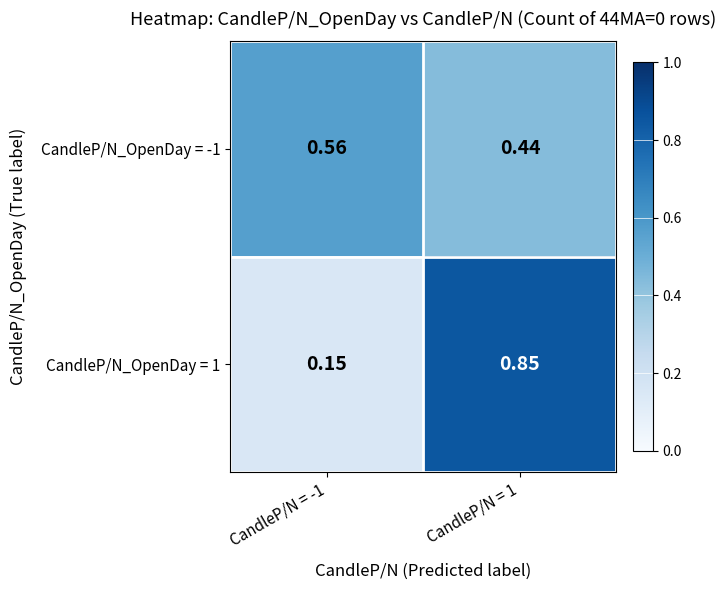

Is the value of CandleP/N_OpenDay = -1 at CandleP/N = -1 greater than the value of CandleP/N_OpenDay = 1 at CandleP/N = -1?

Yes